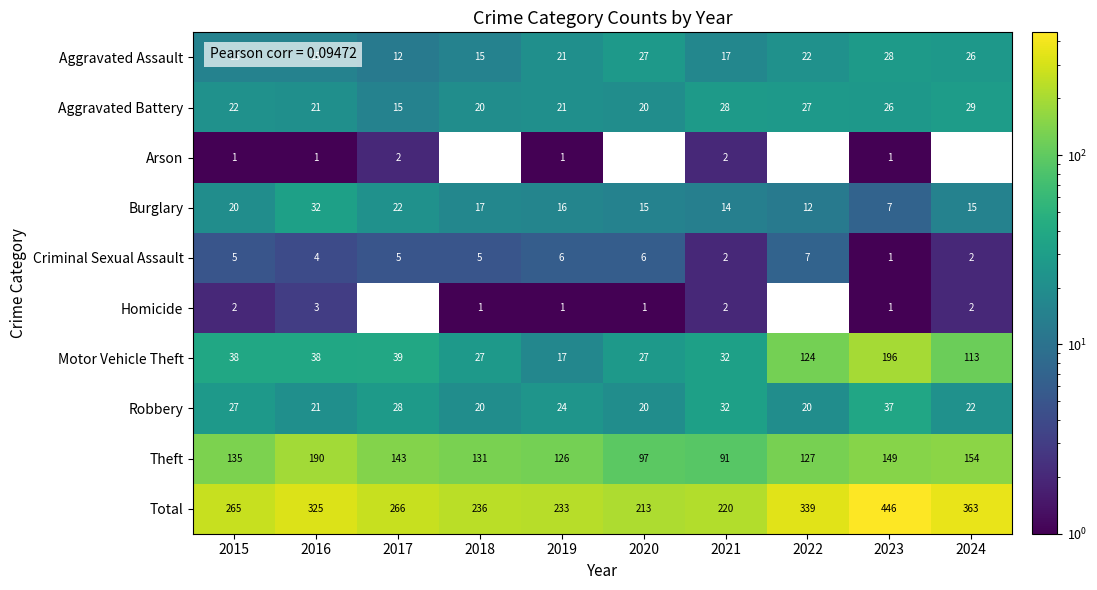

Which category has the highest value in the Robbery series?

2023